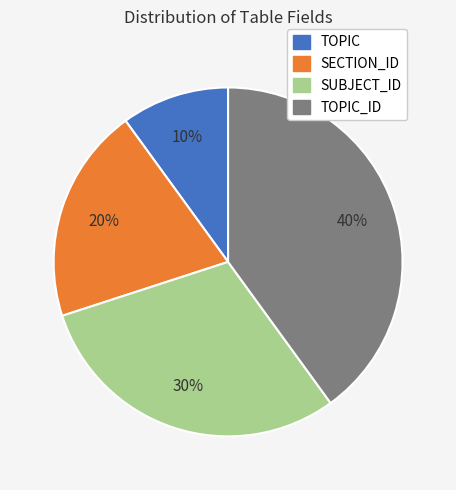

To the nearest percent, what is the average slice percentage?

25%